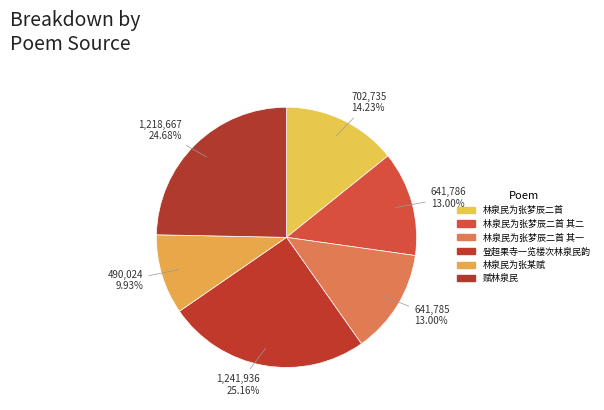

To the nearest percent, what is the average slice percentage?

17%